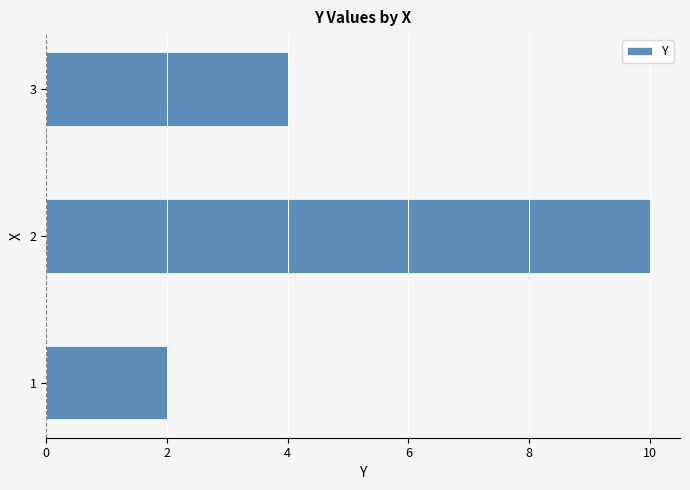

Are the bars horizontal?

Yes